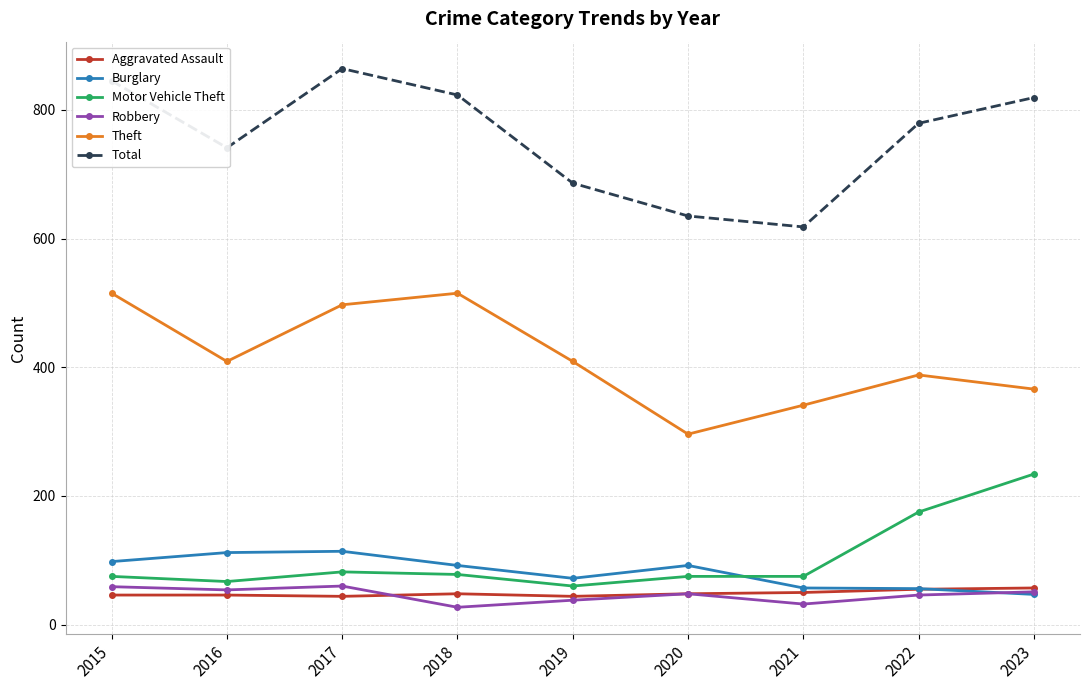

The value of Total at 2022 is 779. True or false?

True